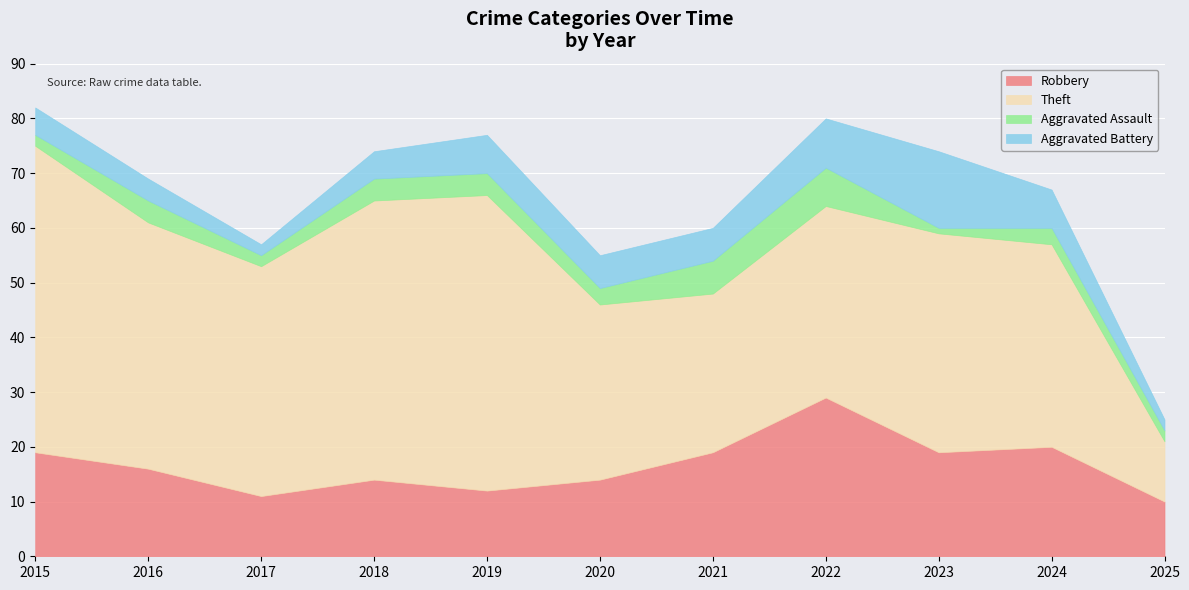

The Robbery series shows 19 at 2017. True or false?

False